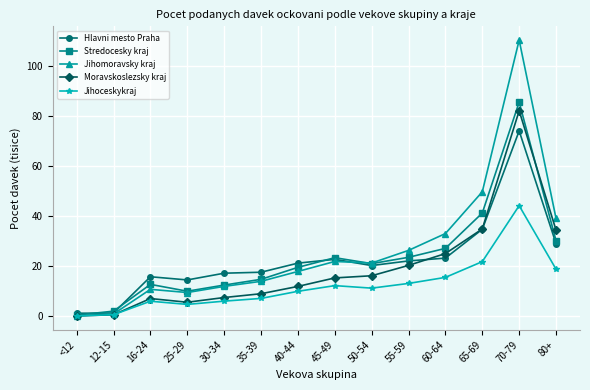

Is the value of Stredocesky kraj at 12-15 greater than the value of Hlavni mesto Praha at 45-49?

No